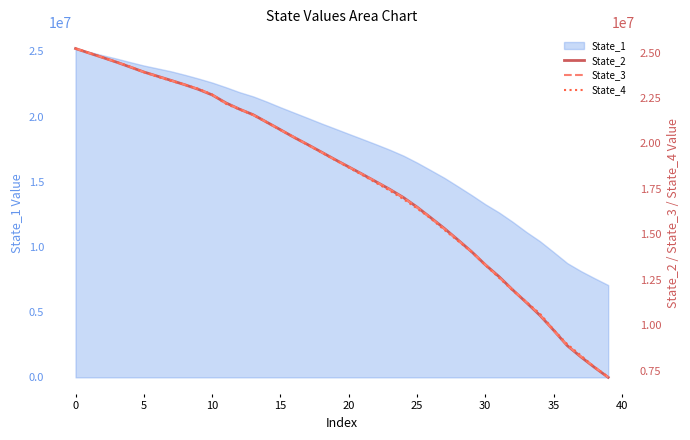

What is the value of the State_3 point at the 33rd from the left?

11950161.1